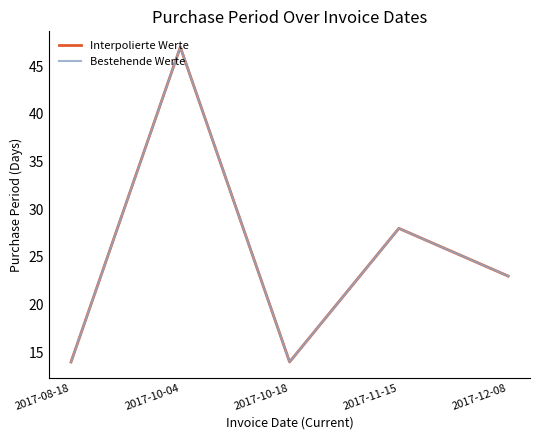

Where is the first local maximum for Interpolierte Werte?

2017-10-04